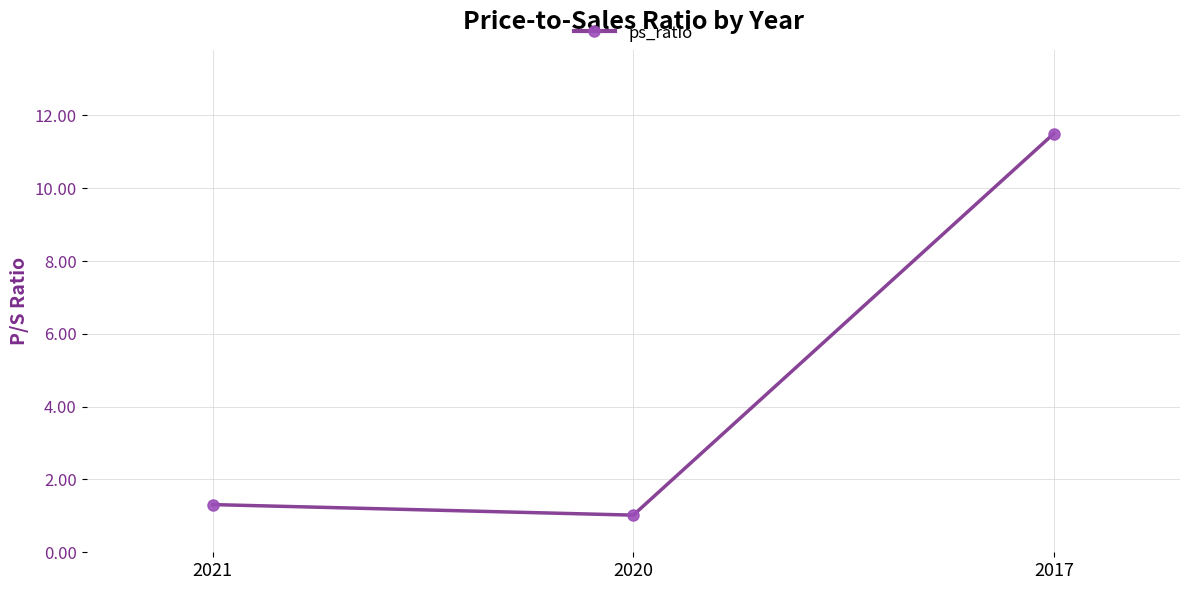

Does the chart have visible grid lines?

Yes